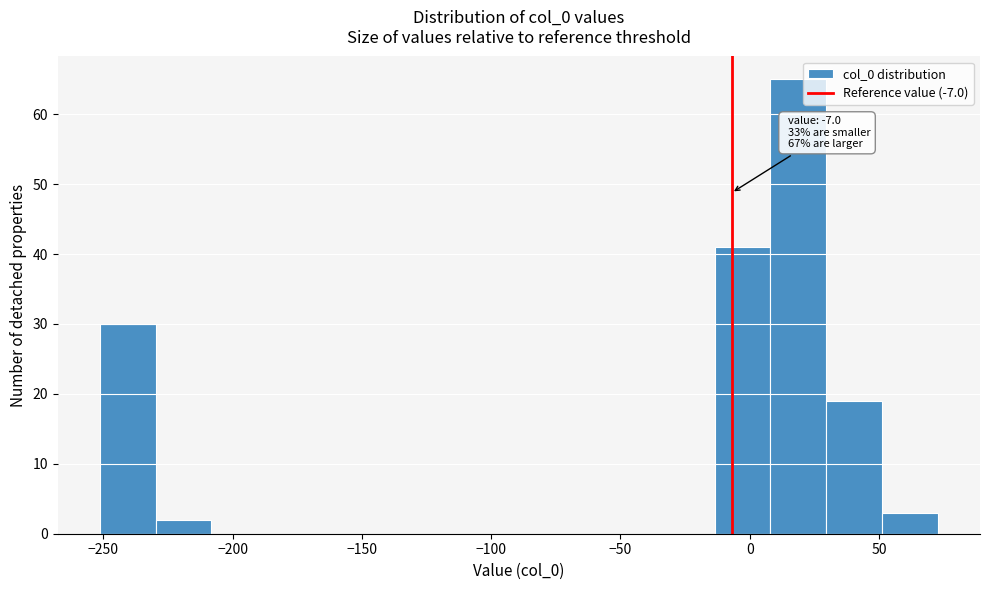

Over which range of the x-axis is the bar tallest?

10 to 30